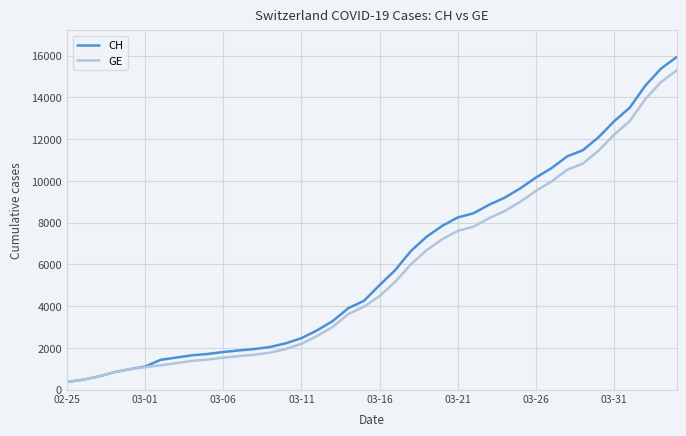

What are all the series names shown in the legend?

CH, GE